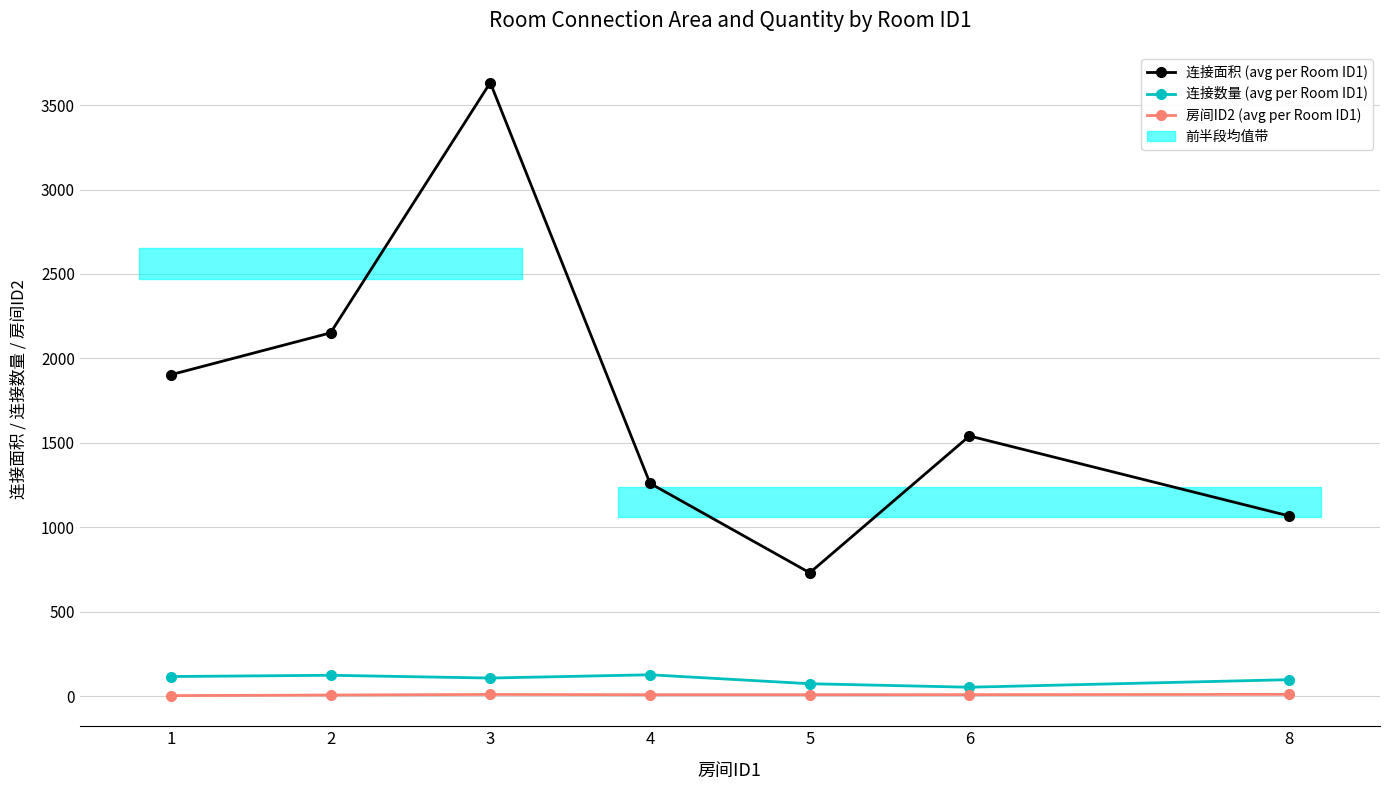

What is the difference between the 连接数量 (avg per Room ID1) values at 6 and 1?

63.3